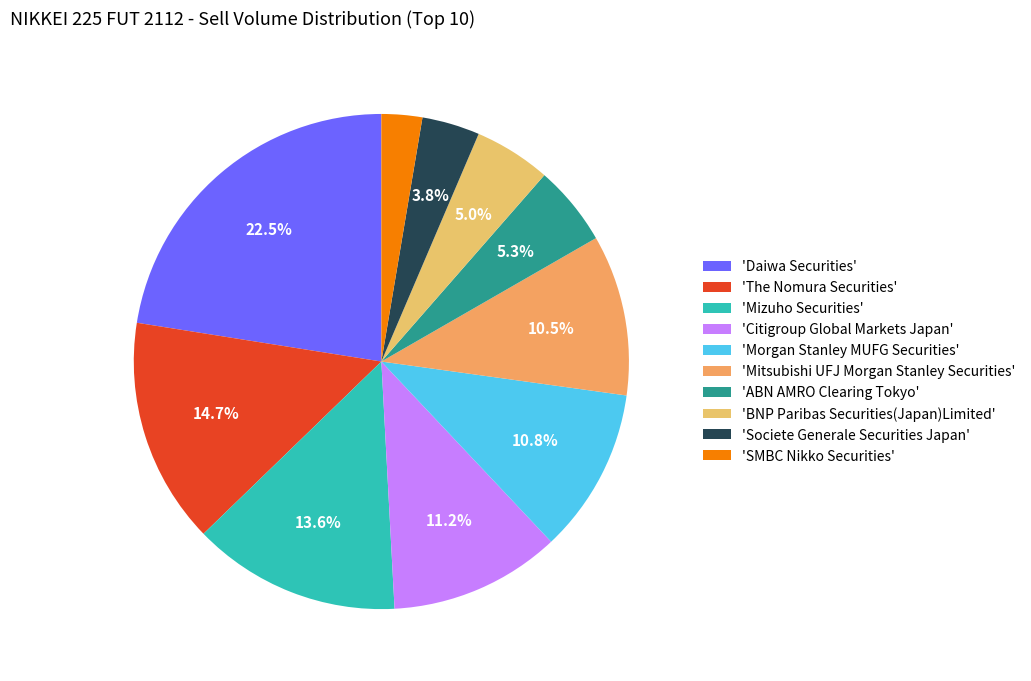

How many slices are in this pie chart?

10